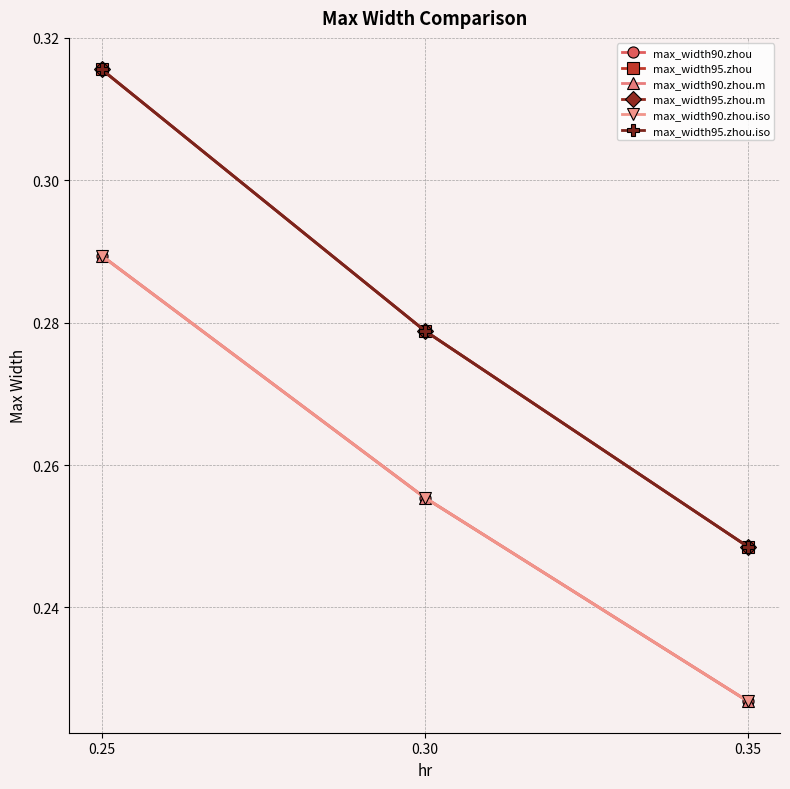

Reading left to right, list all the values displayed in this chart.

max_width90.zhou: 0.3	0.3	0.2
max_width95.zhou: 0.3	0.3	0.2
max_width90.zhou.m: 0.3	0.3	0.2
max_width95.zhou.m: 0.3	0.3	0.2
max_width90.zhou.iso: 0.3	0.3	0.2
max_width95.zhou.iso: 0.3	0.3	0.2